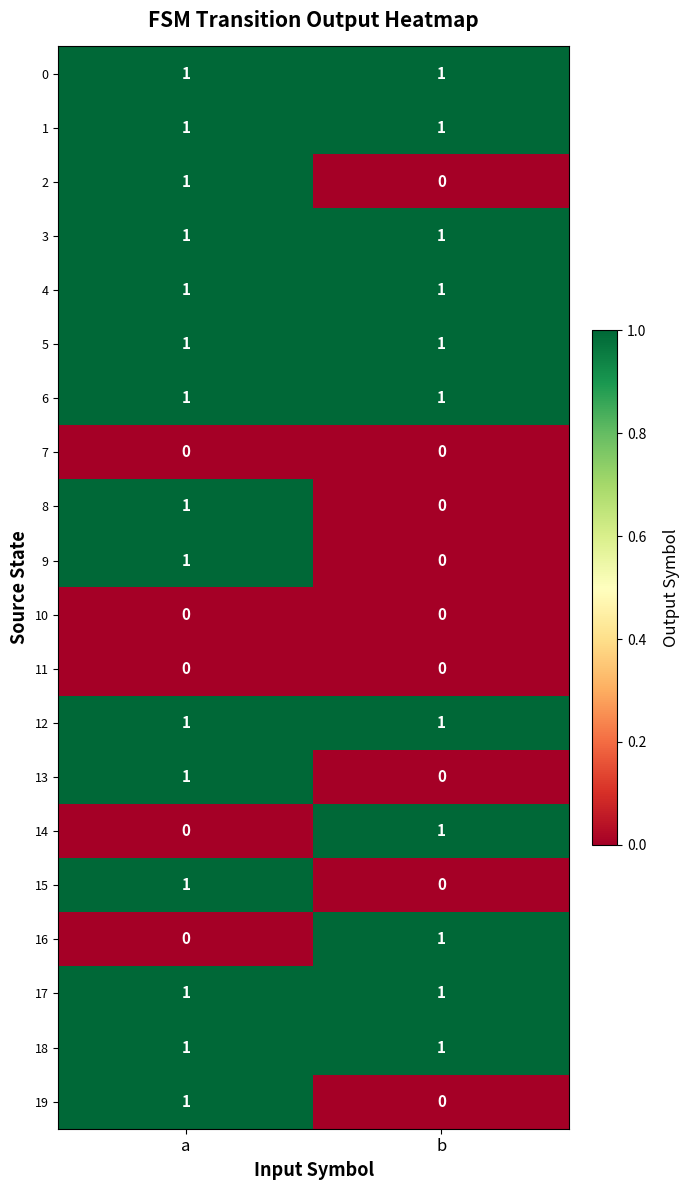

How many series are shown in this chart?

20